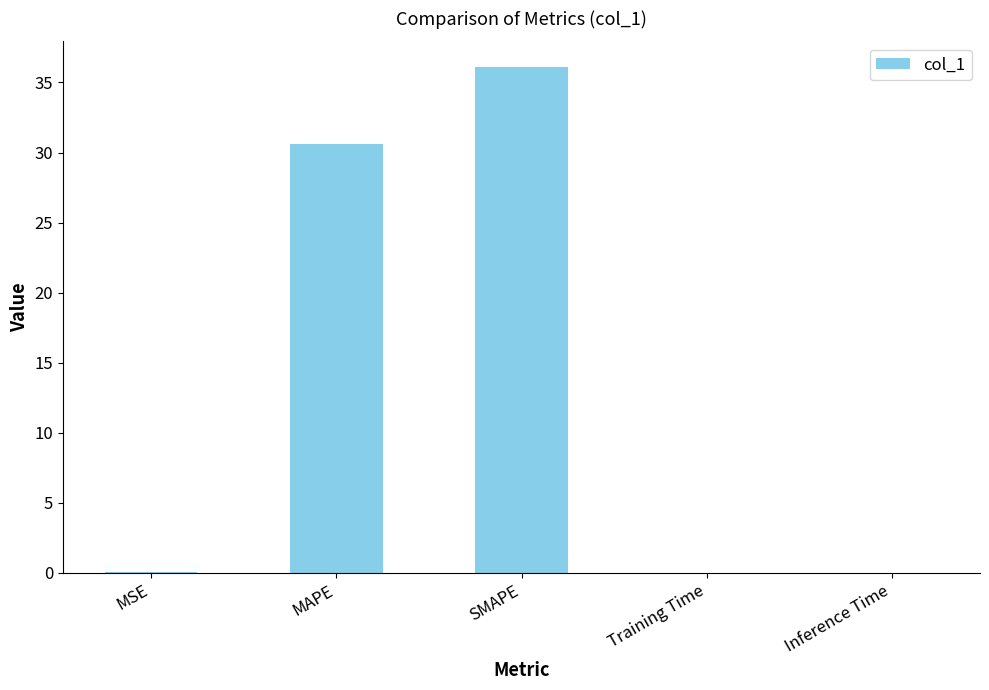

What is the maximum value shown in the chart?

36.1